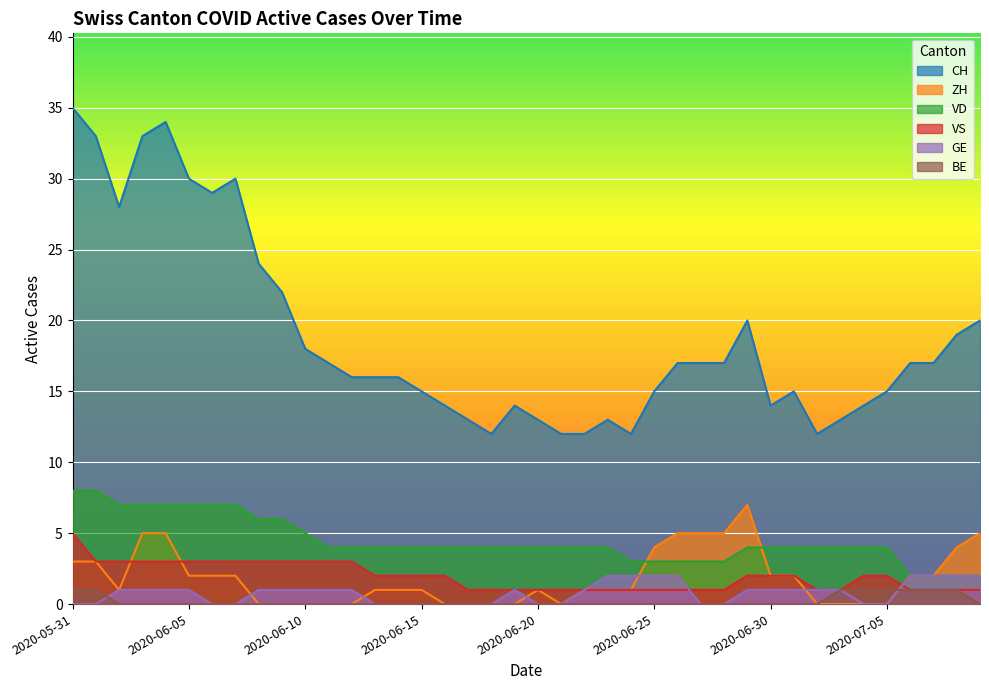

At which label does ZH first exceed 1?

2020-05-31